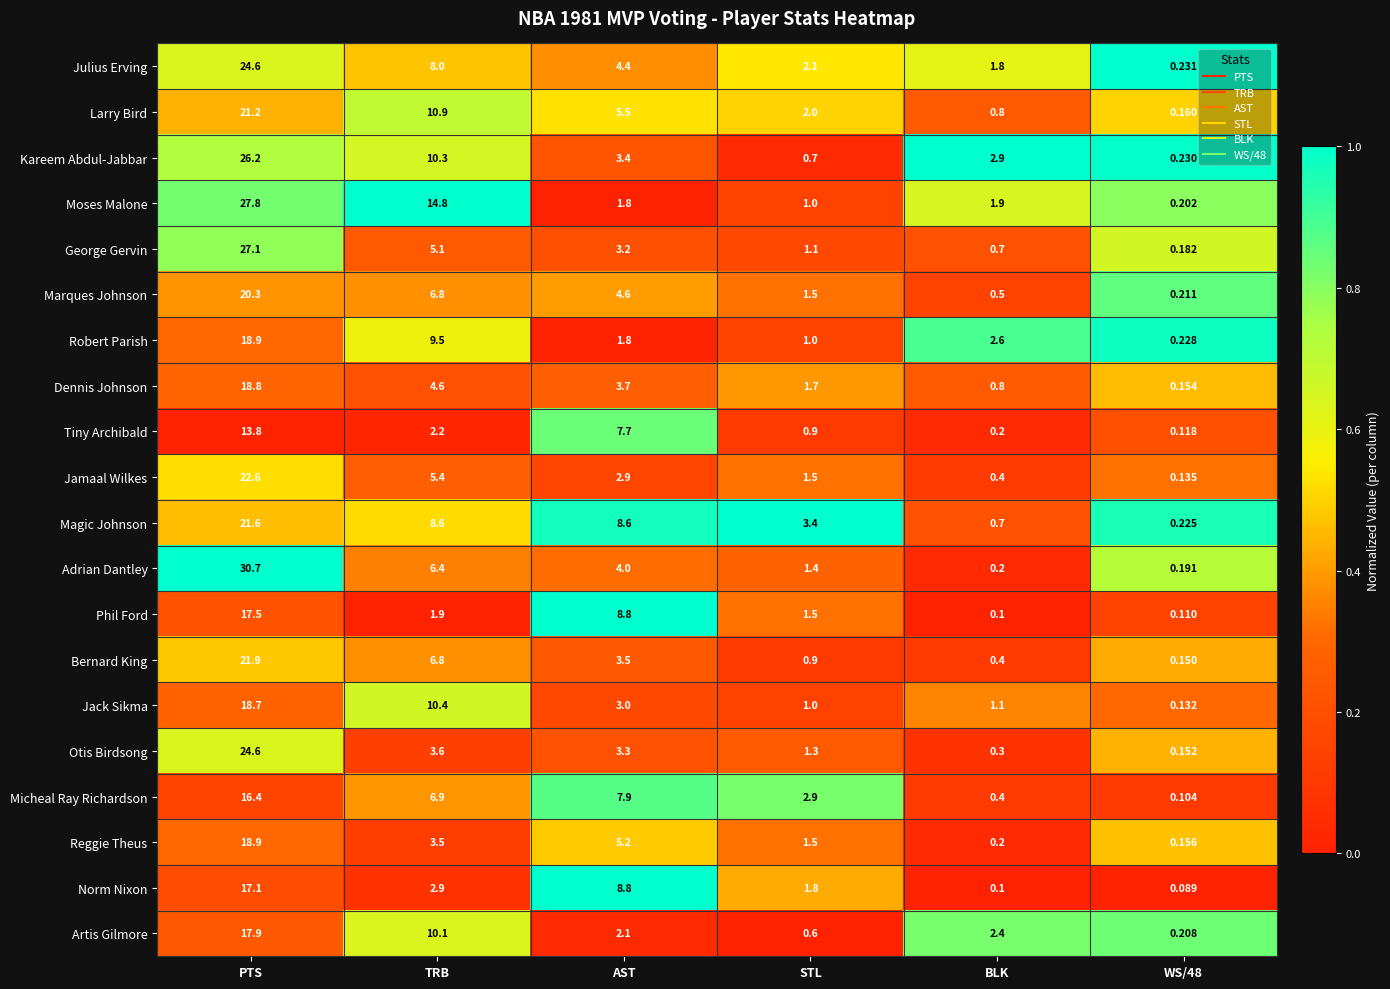

Which series changed the most between TRB and BLK?

Moses Malone